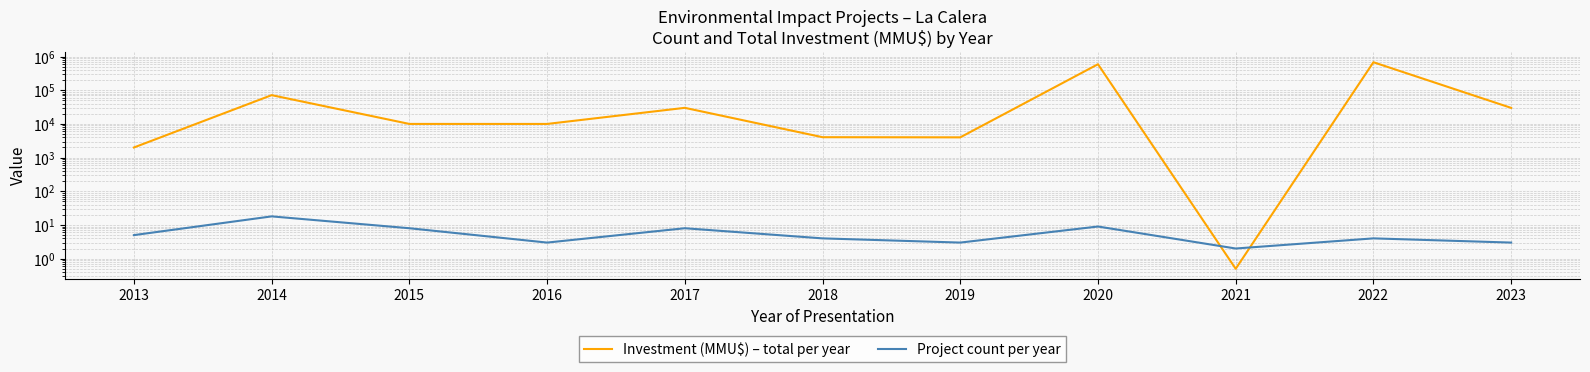

How many intersections are there between Project count per year and Investment (MMU$) – total per year?

2